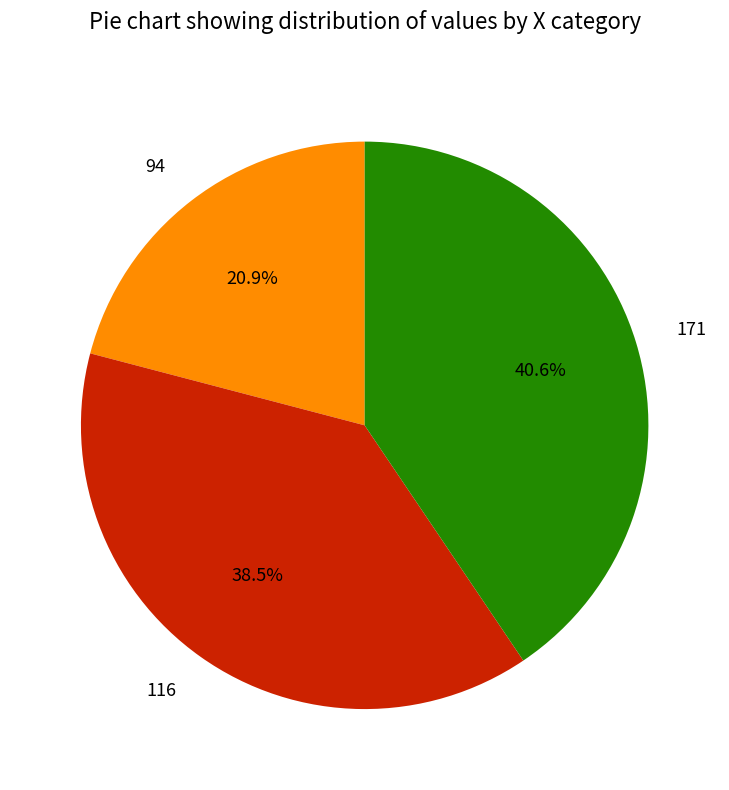

To the nearest percent, what portion does 171 represent?

41%